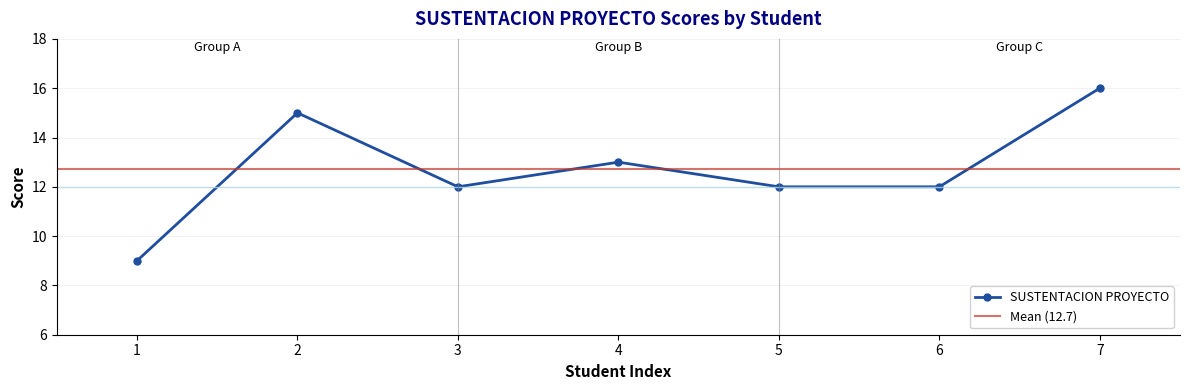

True or false: there are more than 2 points higher than both neighbors.

False